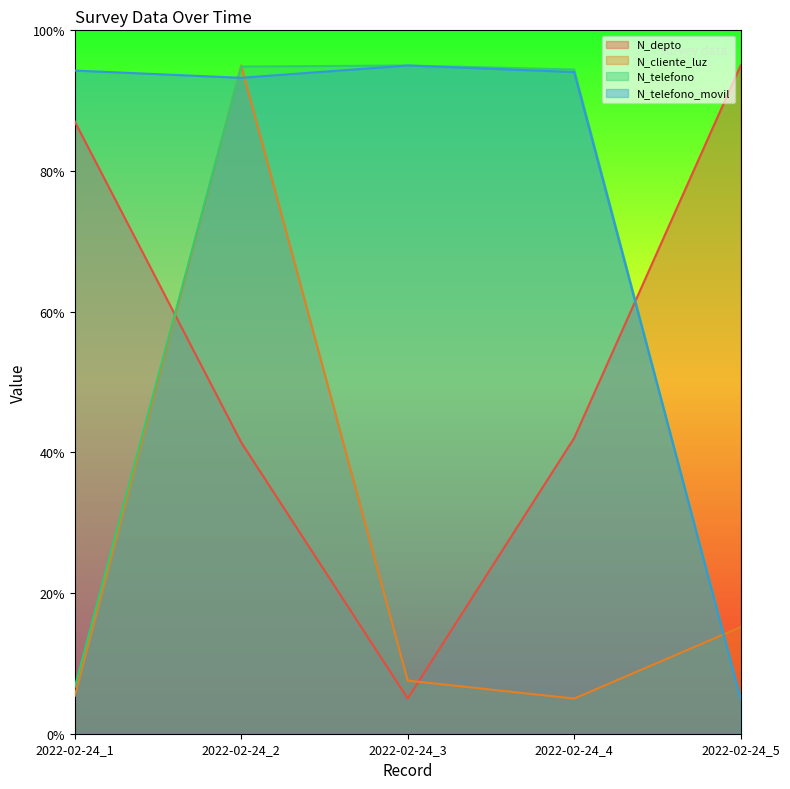

What are all the series names shown in the legend?

N_depto, N_cliente_luz, N_telefono, N_telefono_movil